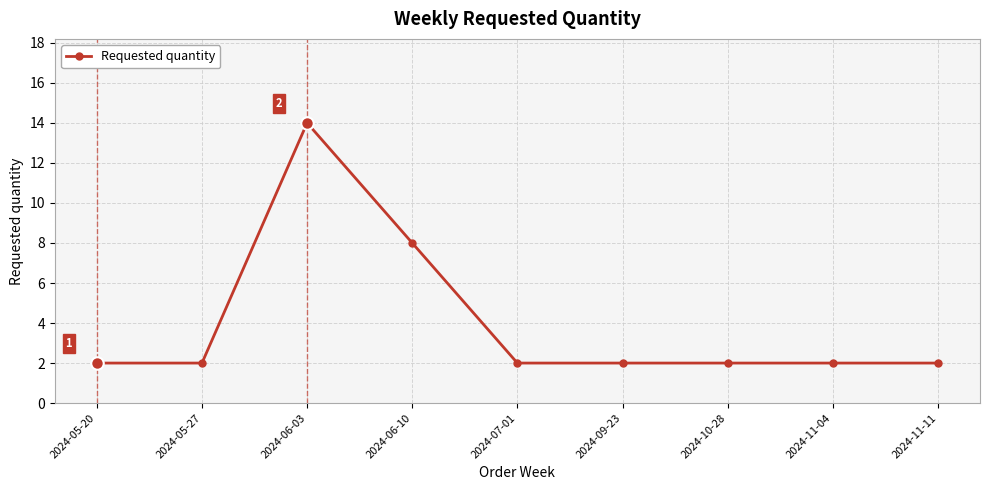

Where is the data nearest to the value 8?

2024-06-10